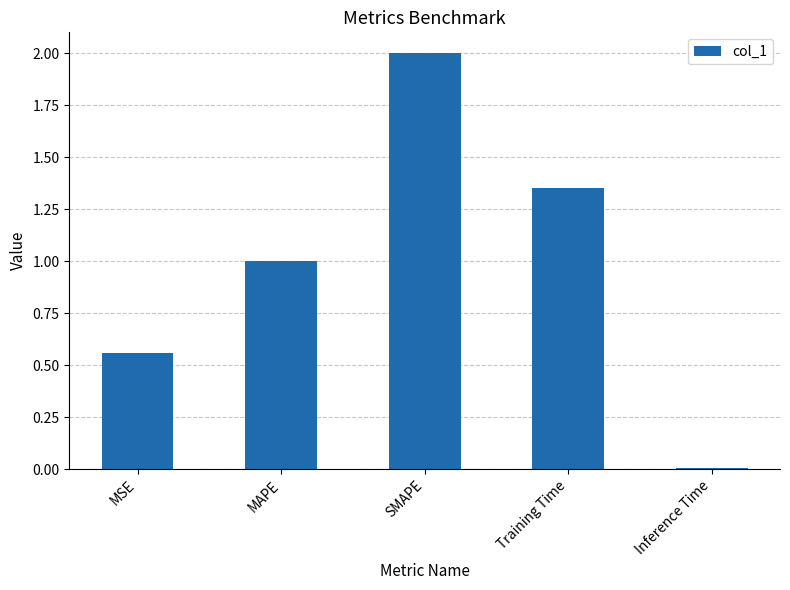

What is the difference between the second highest and second lowest values?

0.8